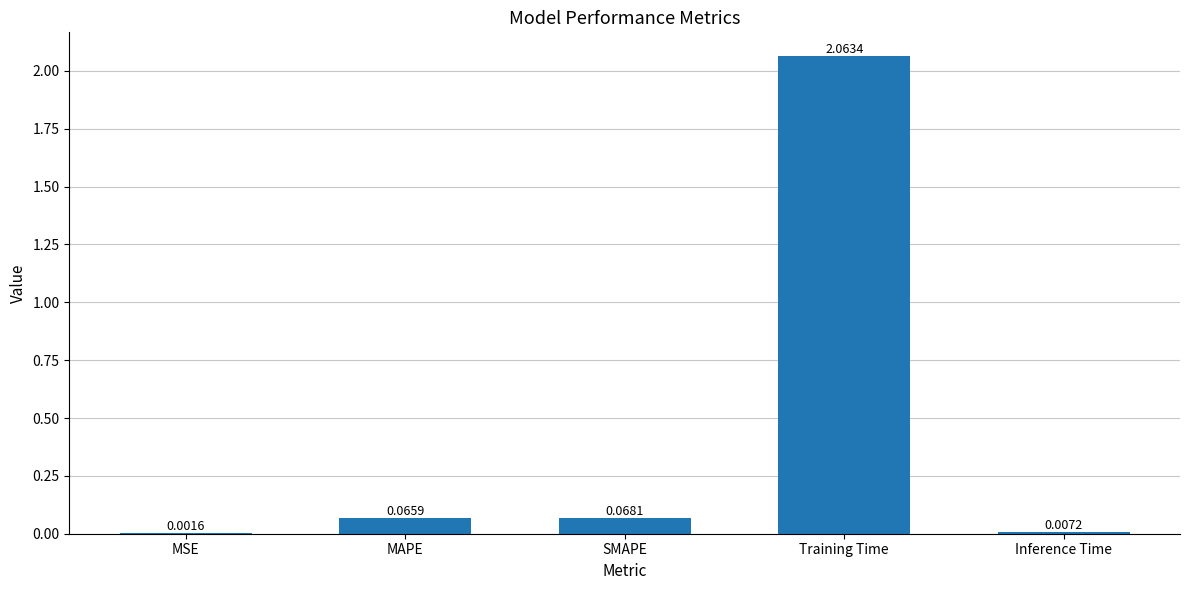

Between MSE and Training Time, which is larger?

Training Time